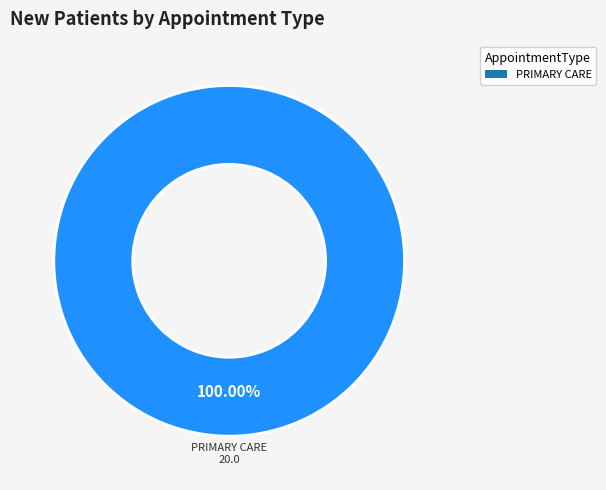

Which slice represents more than half of the pie?

PRIMARY CARE